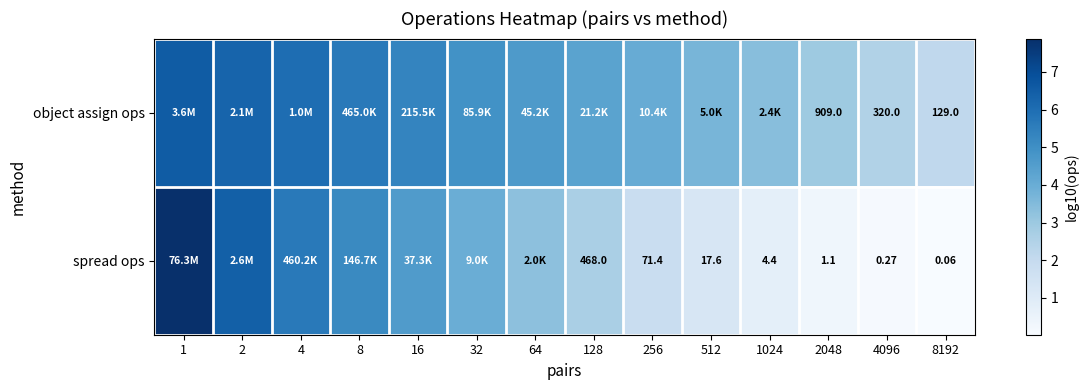

At 2048, list the series in order from largest to smallest.

object assign ops, spread ops